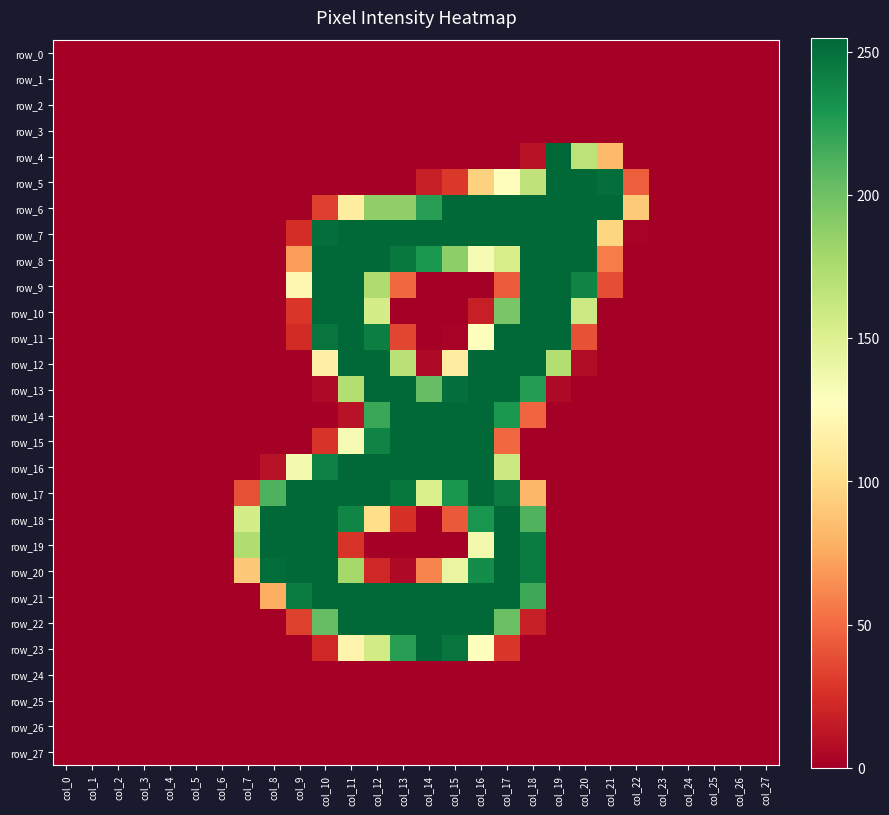

The value of row_6 at col_1 is 0. True or false?

True